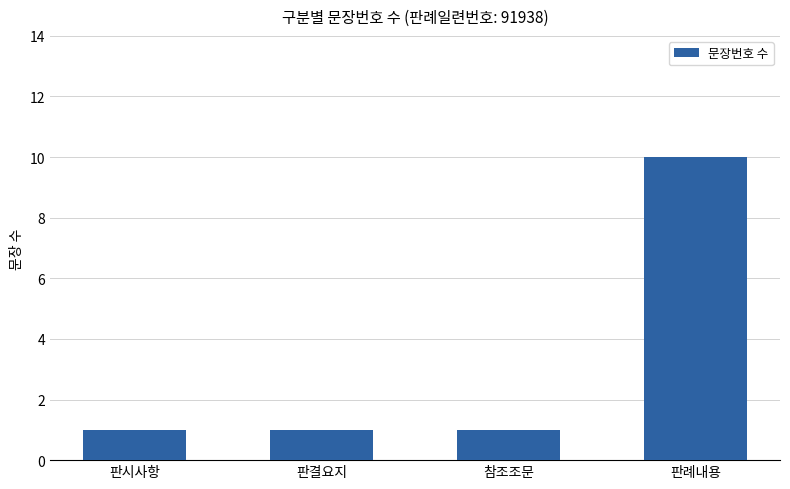

What is the change in value from 참조조문 to 판례내용?

+9